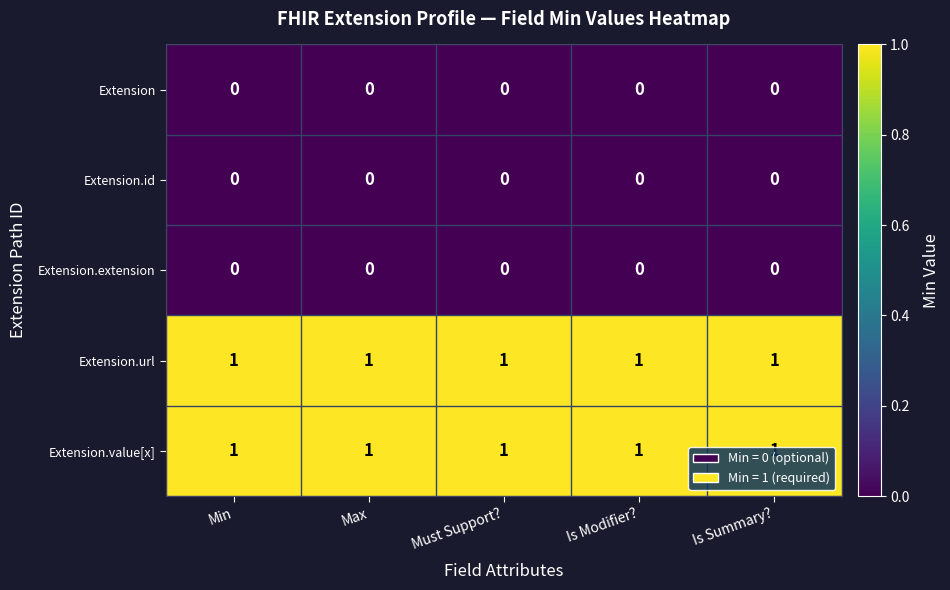

At how many categories does at least one series exceed 0?

5